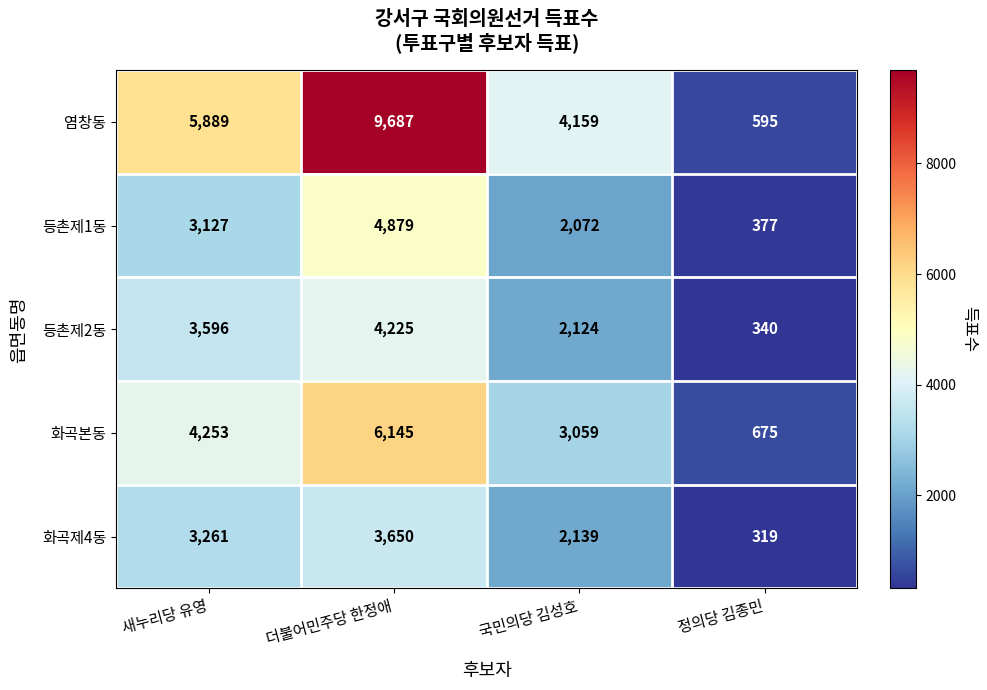

Count the 등촌제1동 values in the range 2072 to 4879.

3